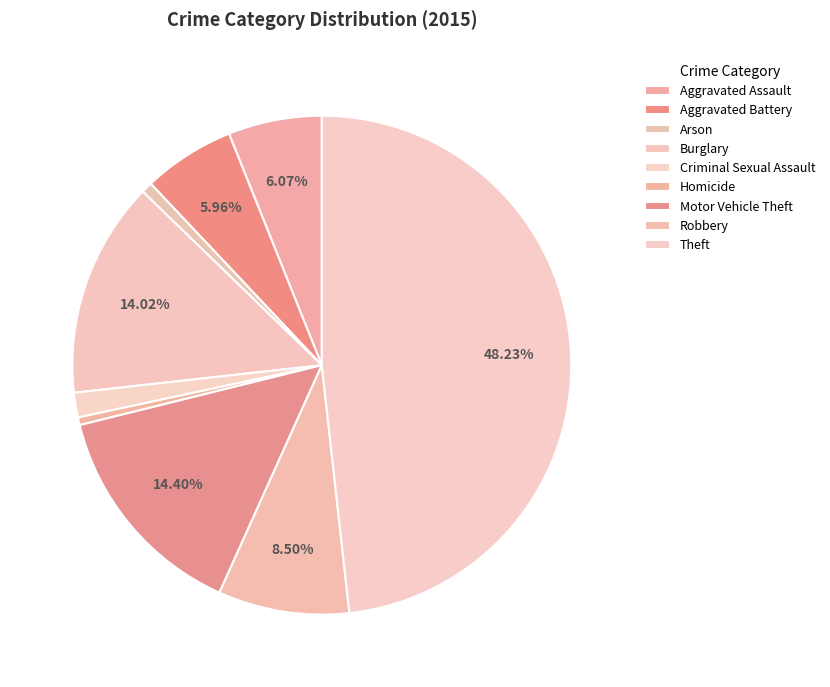

What percentage is the Aggravated Battery slice, to the nearest percent?

6%